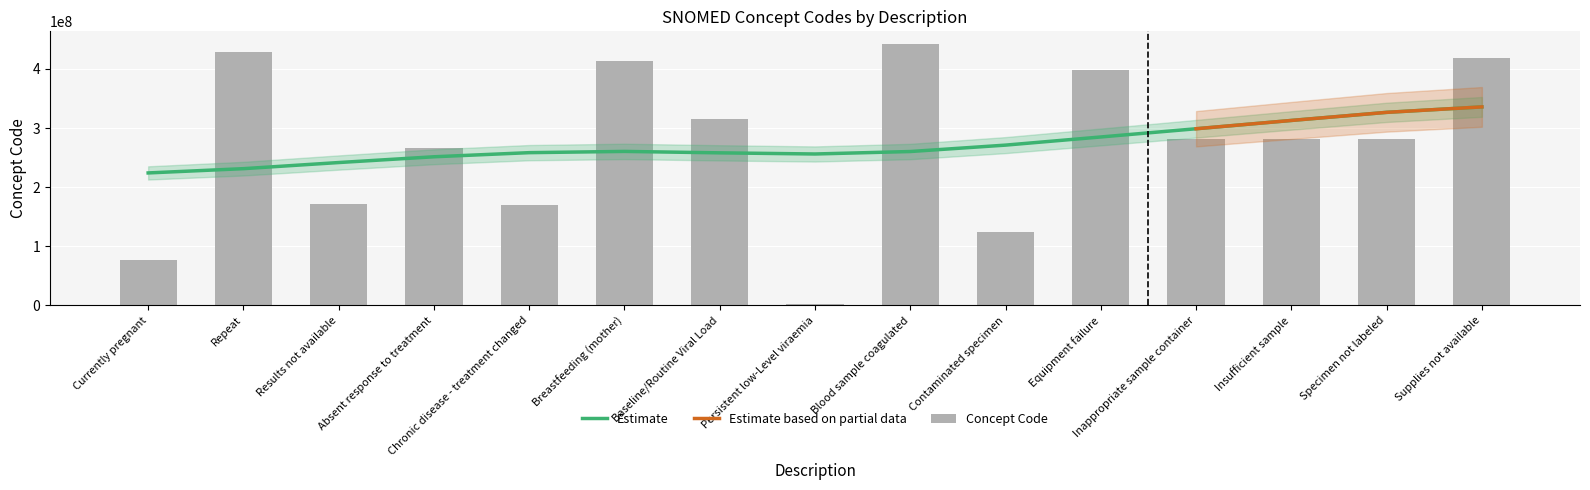

Is it true that the value at Blood sample coagulated is 681005678?

False